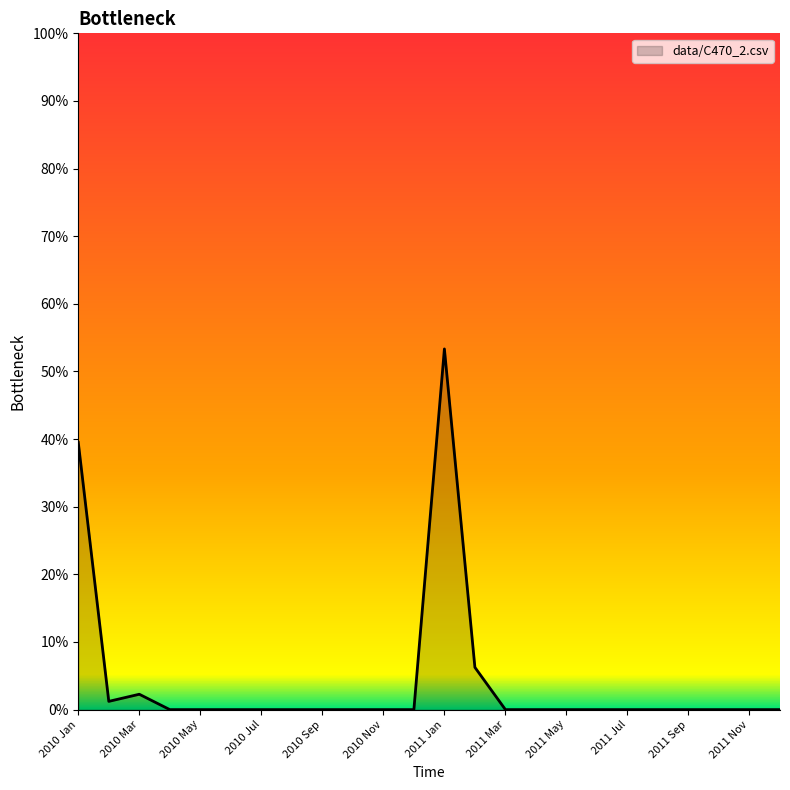

What is the value of the 13th point from the left?

0.5